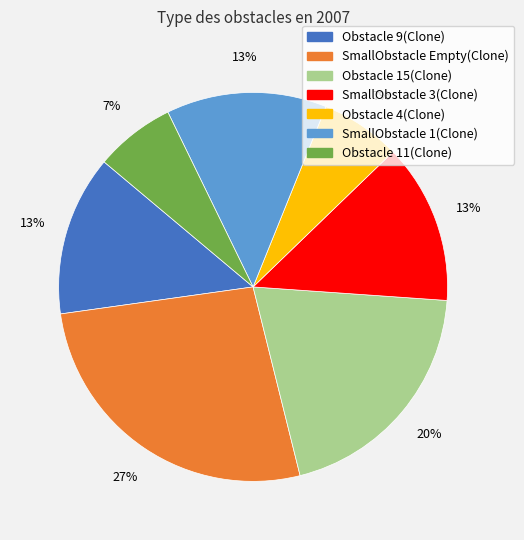

Which has a higher value, Obstacle 9(Clone) or Obstacle 4(Clone)?

Obstacle 9(Clone)